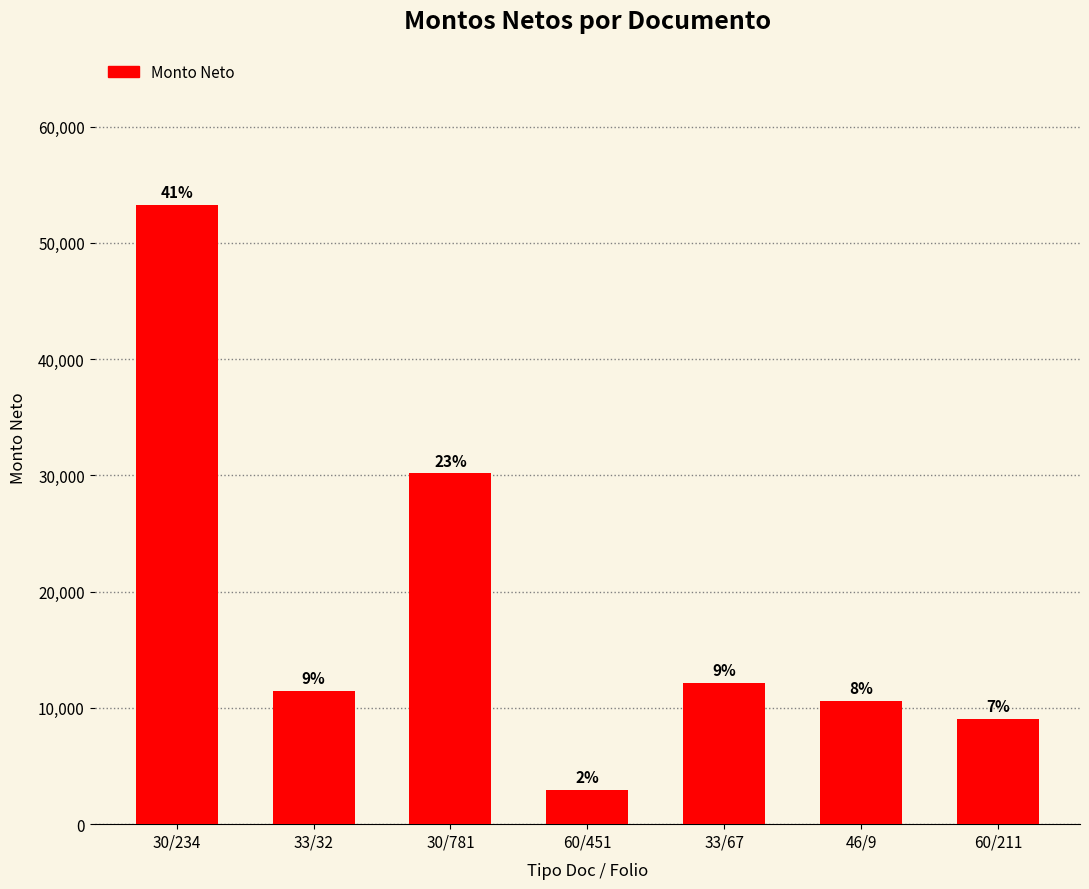

Does the chart contain any negative values?

No